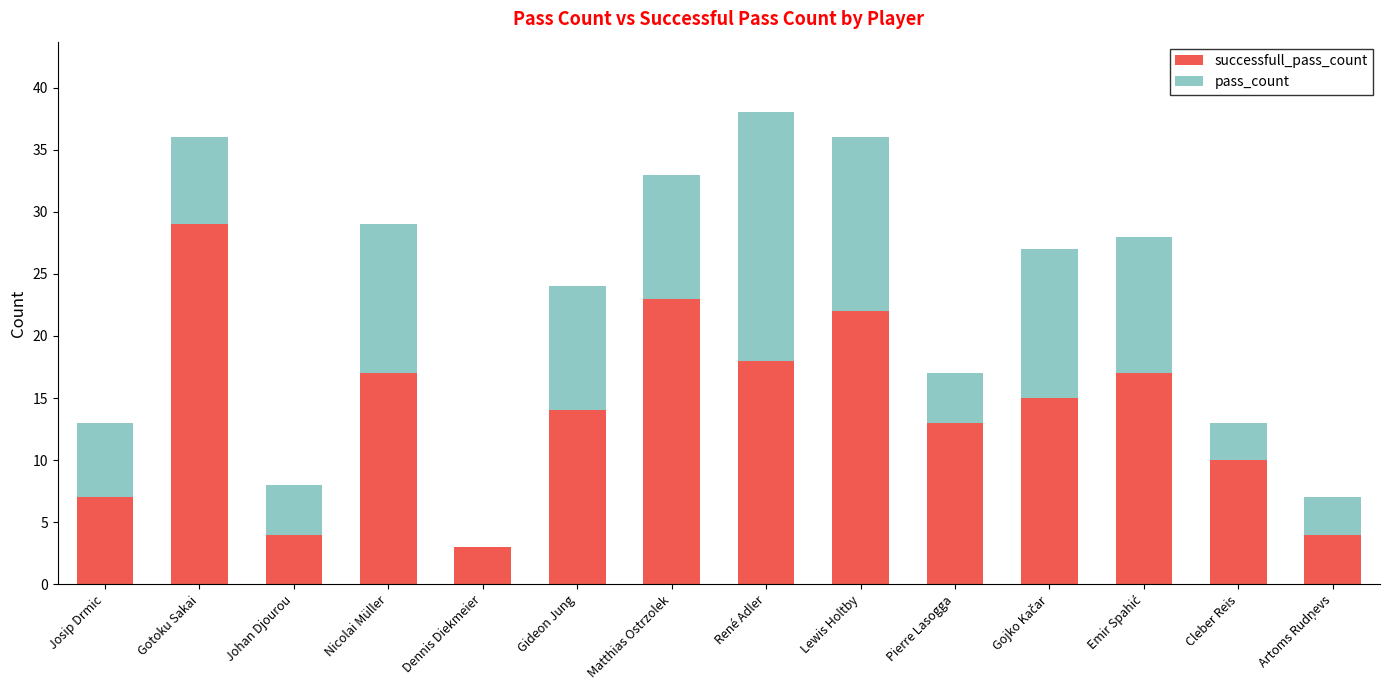

What is the total value across all series at Johan Djourou?

8